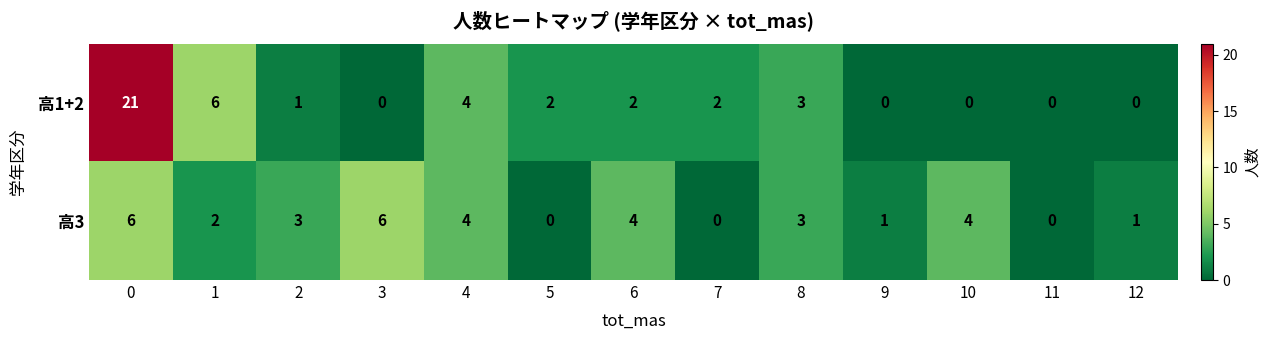

Reading left to right, extract all data points from this chart.

高1+2: 21	6	1	0	4	2	2	2	3	0	0	0	0
高3: 6	2	3	6	4	0	4	0	3	1	4	0	1